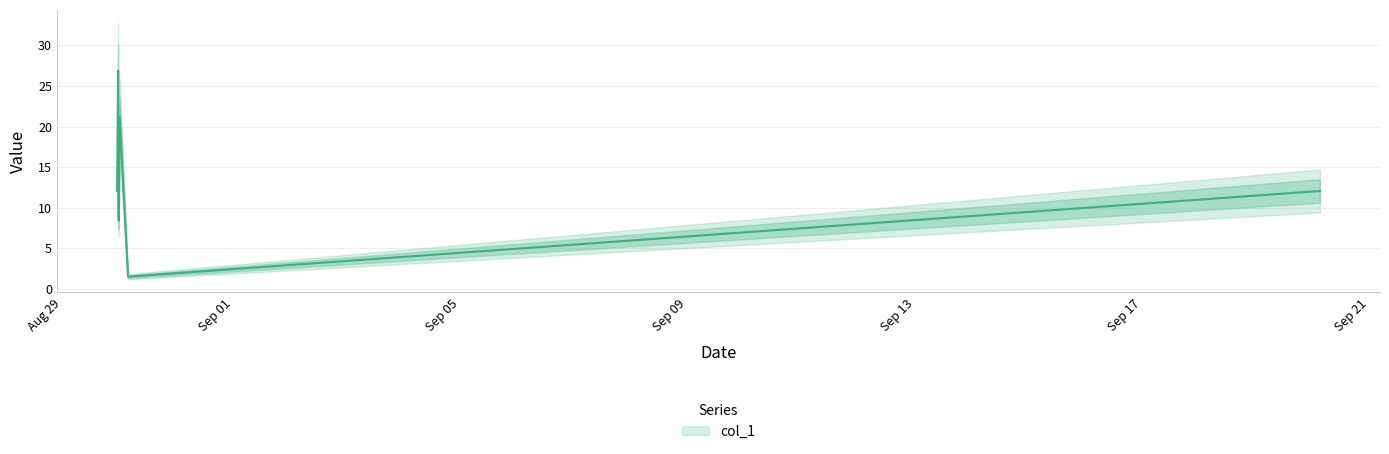

What position from the left is 2018-08-30 03:38:58?

5